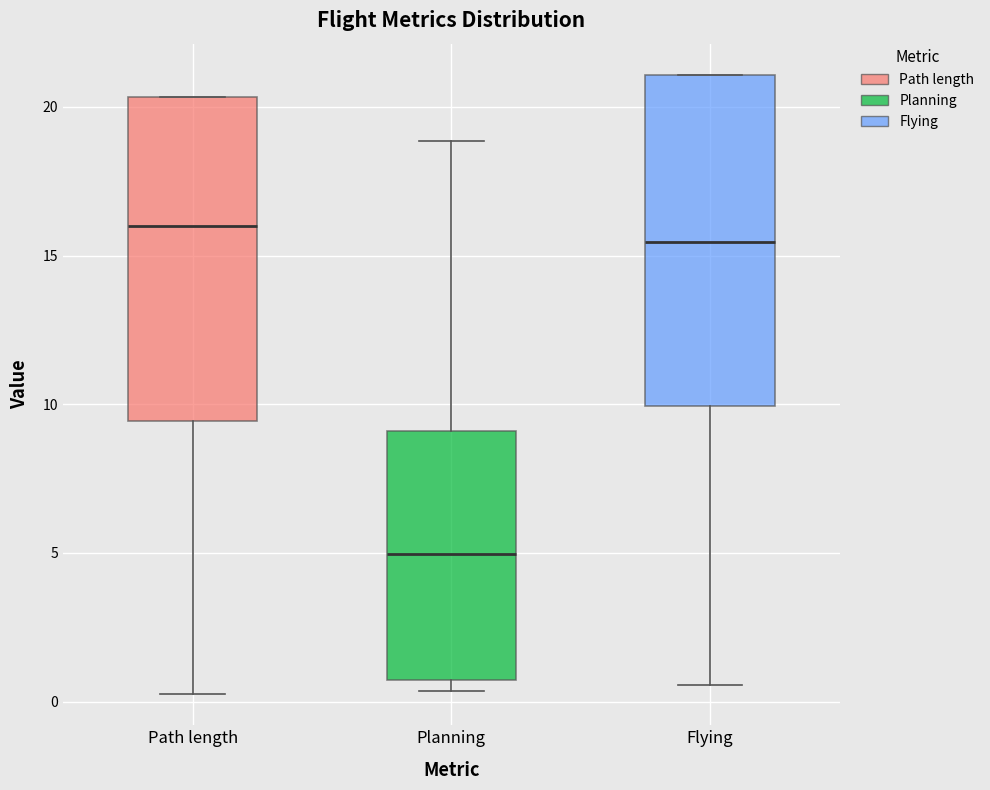

Which box's median line is the highest?

Path length